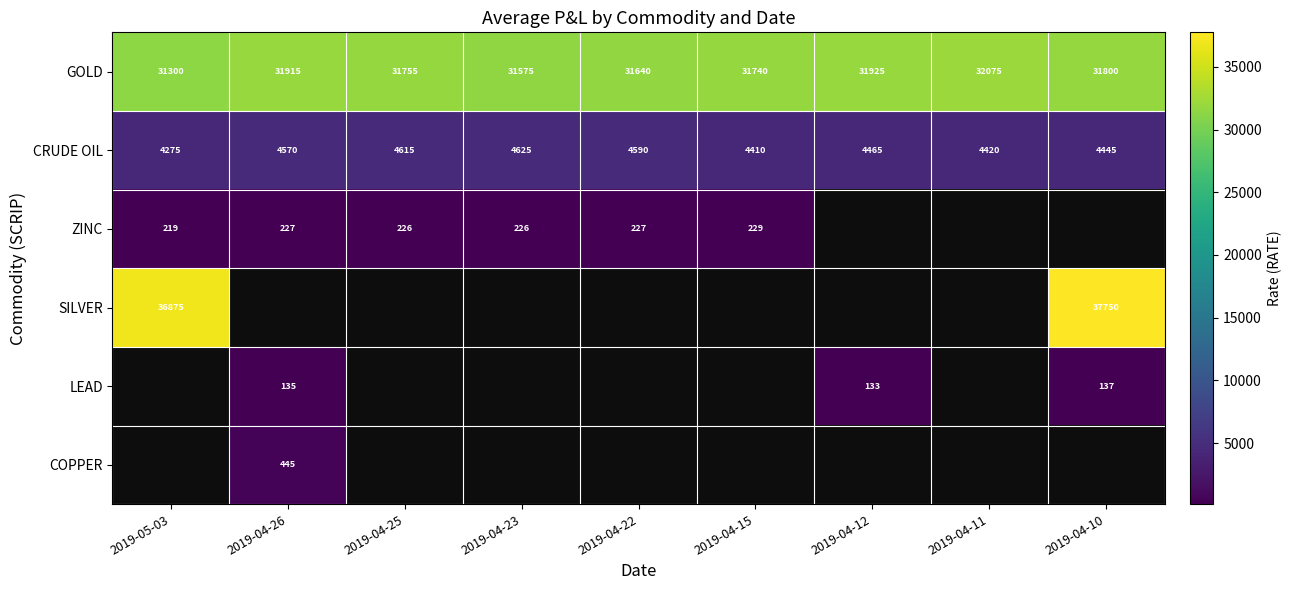

Is the value of LEAD at 2019-04-26 greater than the value of CRUDE OIL at 2019-04-22?

No